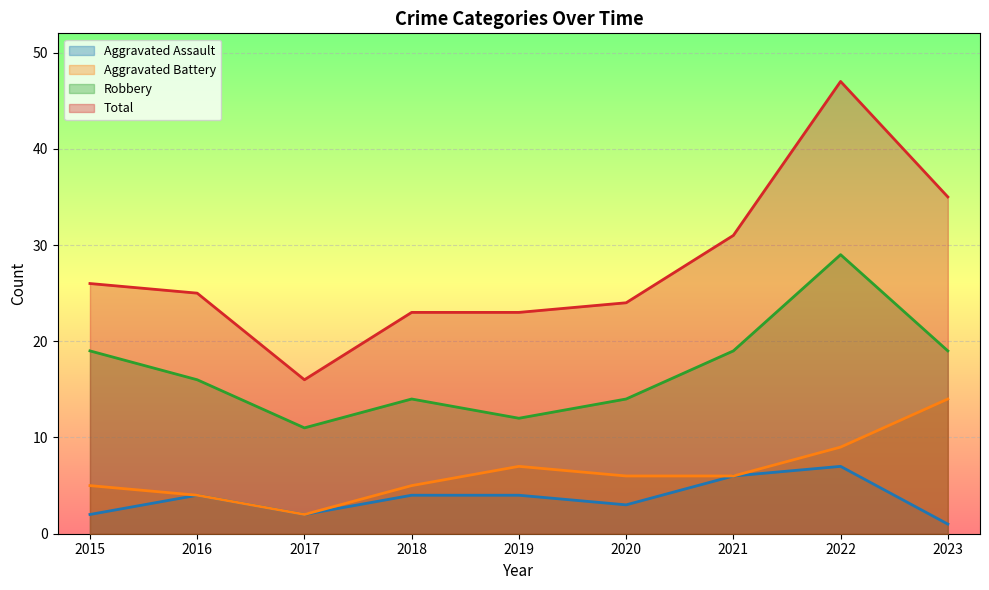

What are all the series names shown in the legend?

Aggravated Assault, Aggravated Battery, Robbery, Total